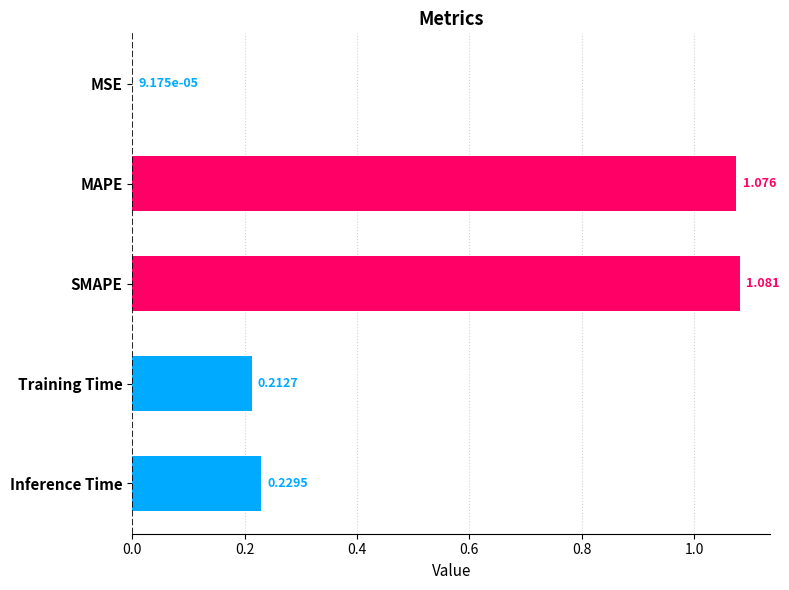

At which label is the value closest to 0?

MSE